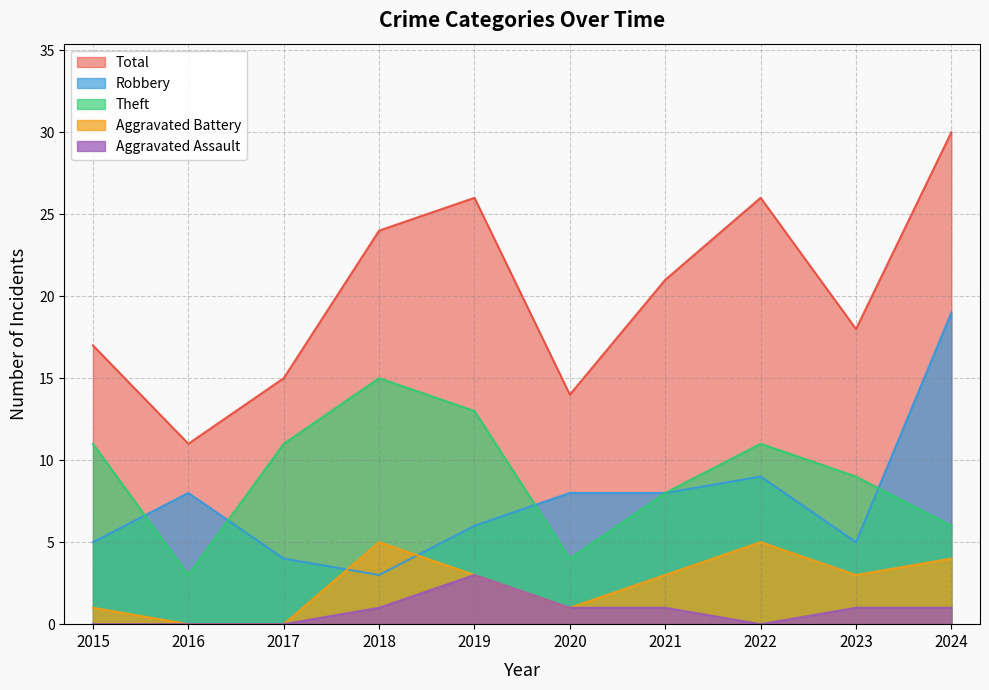

How many data points does each series have?

10